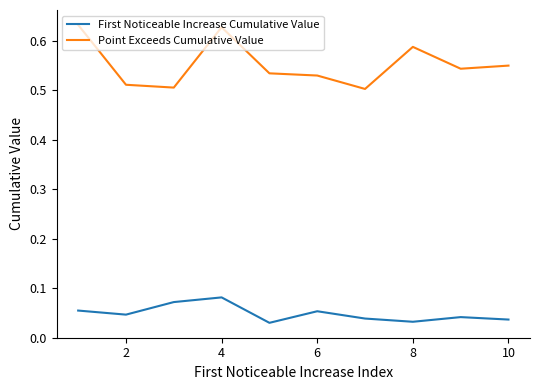

How many categories are shown in the chart?

10